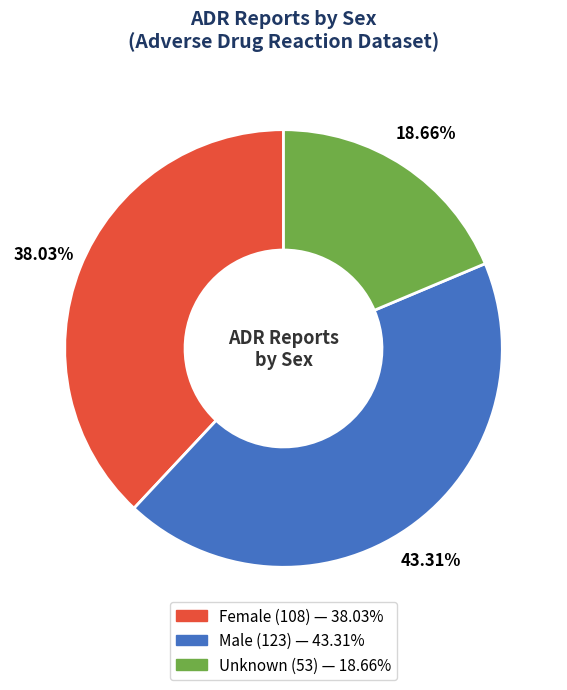

Combined, what portion of the pie is Female and Male?

81.3%